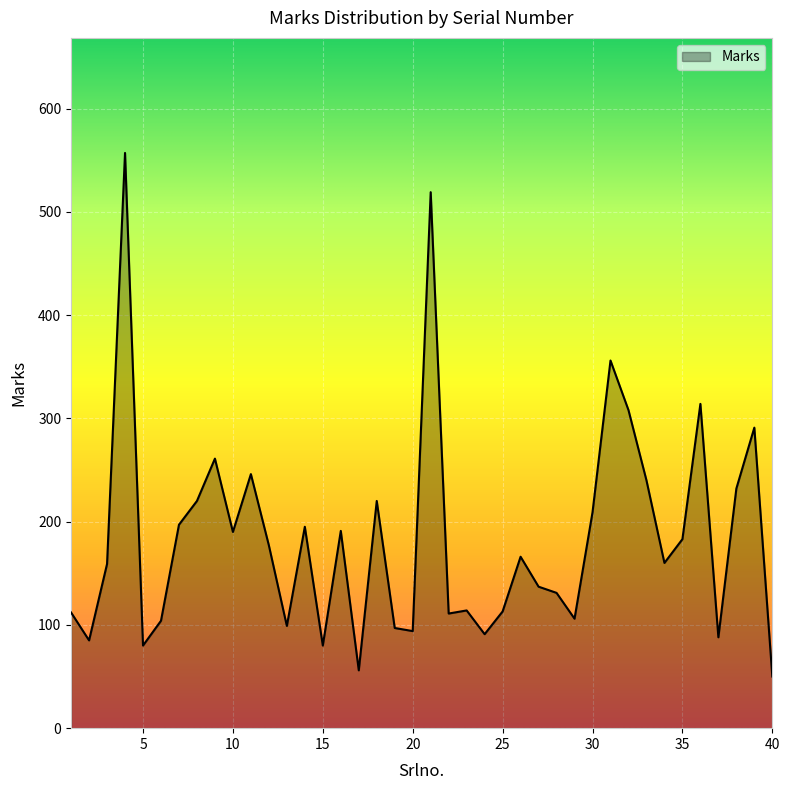

What is the difference between the maximum and minimum values?

507